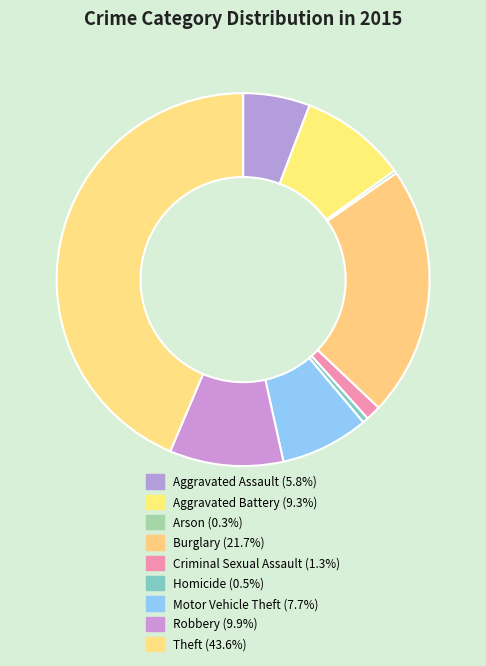

Approximately how many times larger is the value at Homicide compared to Aggravated Battery?

0.1